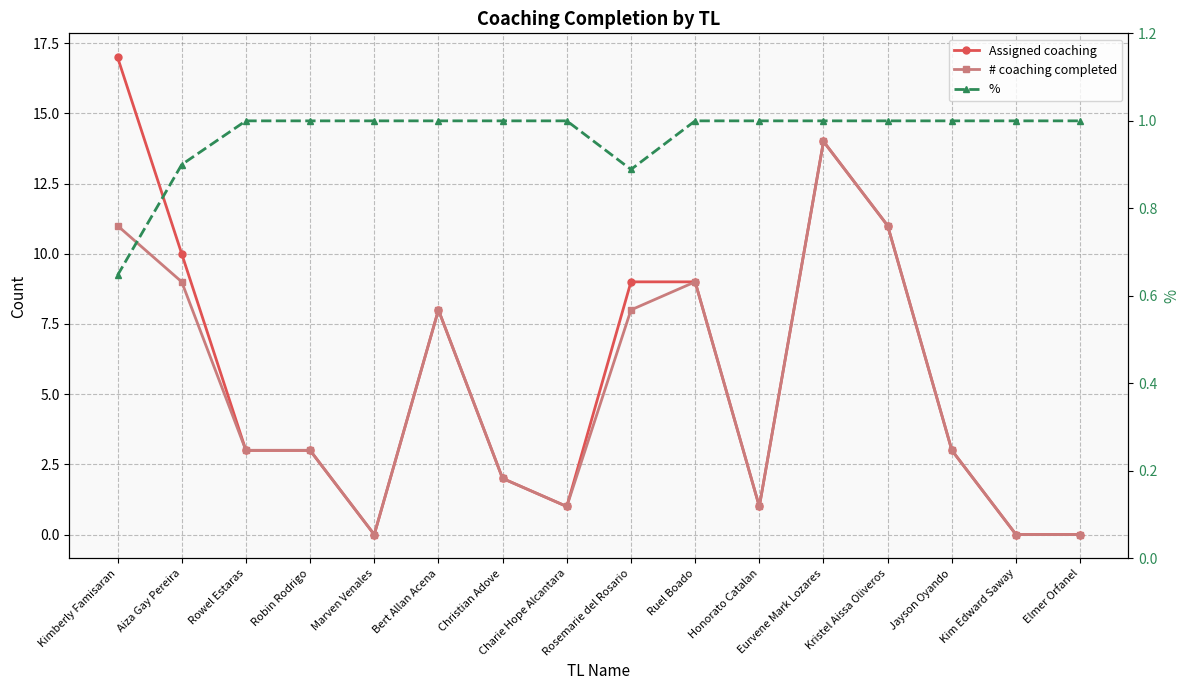

How many % values are between 1 and 2?

13